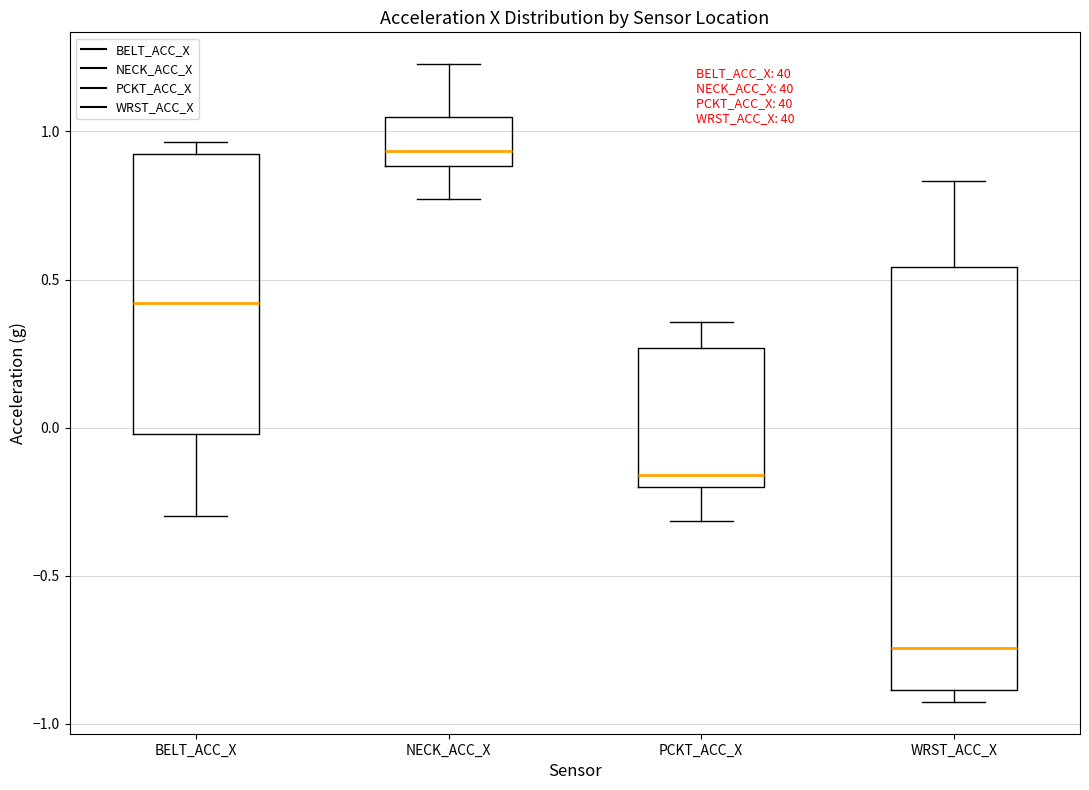

Reading left to right, transcribe this box plot: for each box, give where its median line is, the range the box spans, and where its two whiskers end, as read against the y-axis. The values are not printed on the chart, so give them approximately, as read against the axis.

BELT_ACC_X: median 0.40, box 0.00 to 0.90, whiskers -0.30 to 0.95
NECK_ACC_X: median 0.95, box 0.90 to 1.05, whiskers 0.75 to 1.25
PCKT_ACC_X: median -0.15, box -0.20 to 0.25, whiskers -0.30 to 0.35
WRST_ACC_X: median -0.75, box -0.90 to 0.55, whiskers -0.95 to 0.85